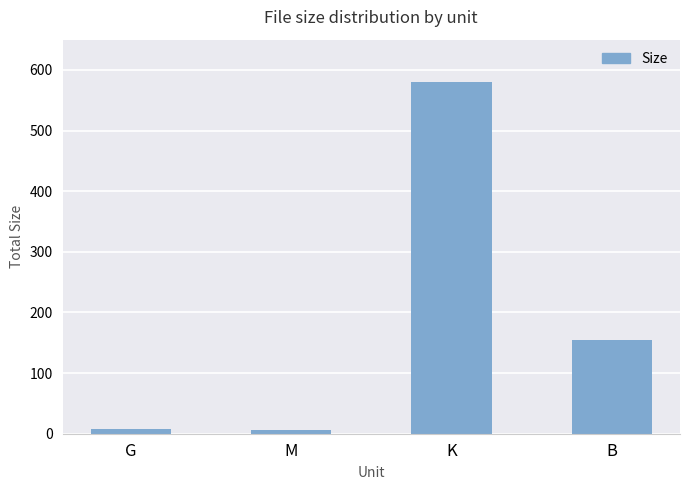

Are the bars grouped side by side (vs. stacked)?

No